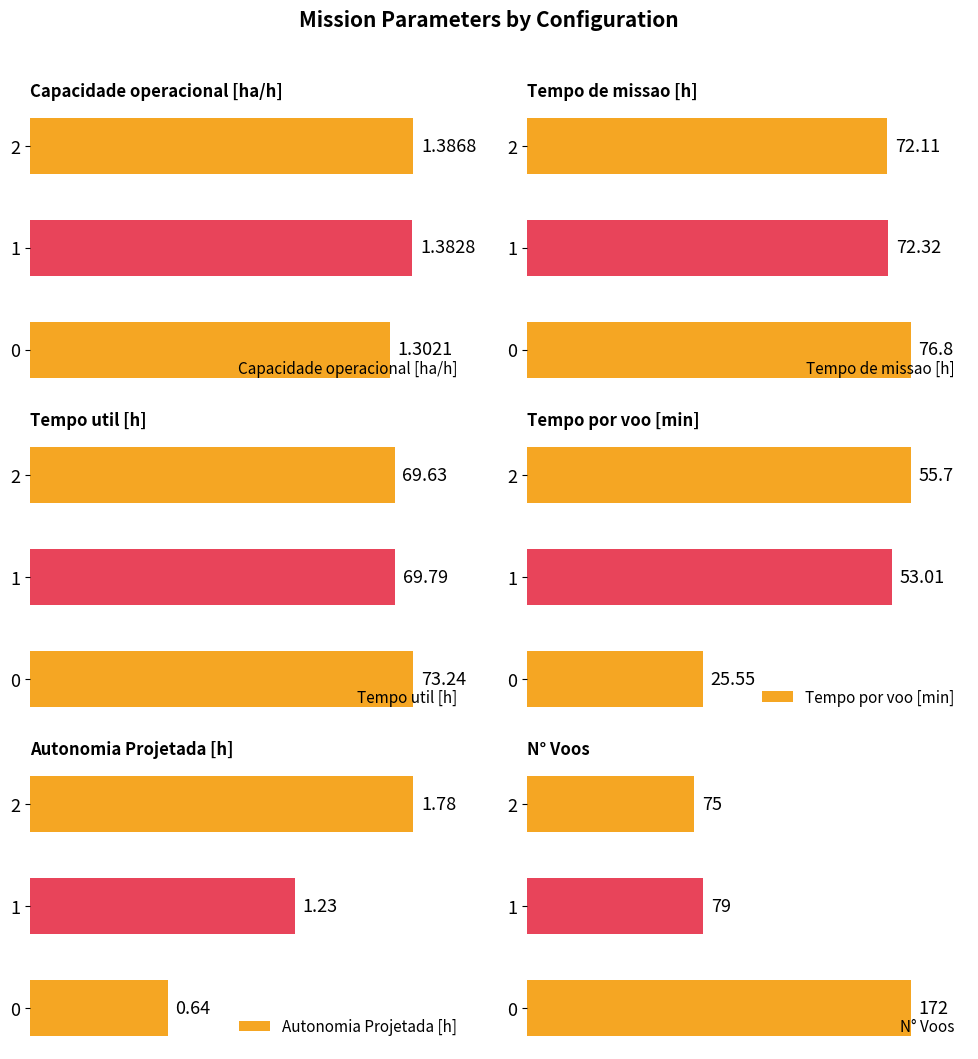

How many bars are there in total?

18